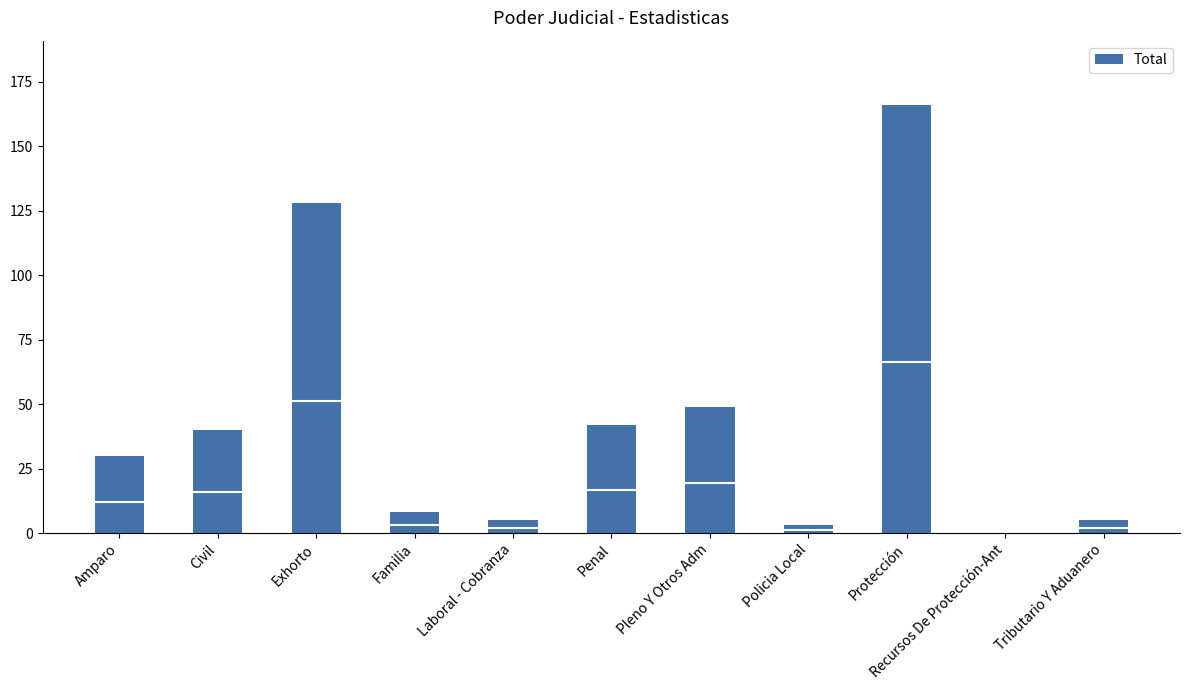

What is the change in value from Familia to Penal?

+34